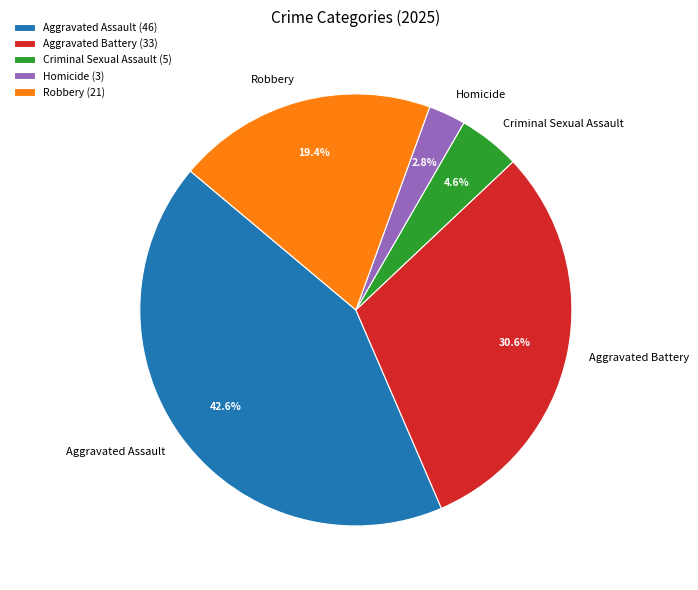

To the nearest percent, what is the difference between the Aggravated Assault and Aggravated Battery slice percentages?

12%